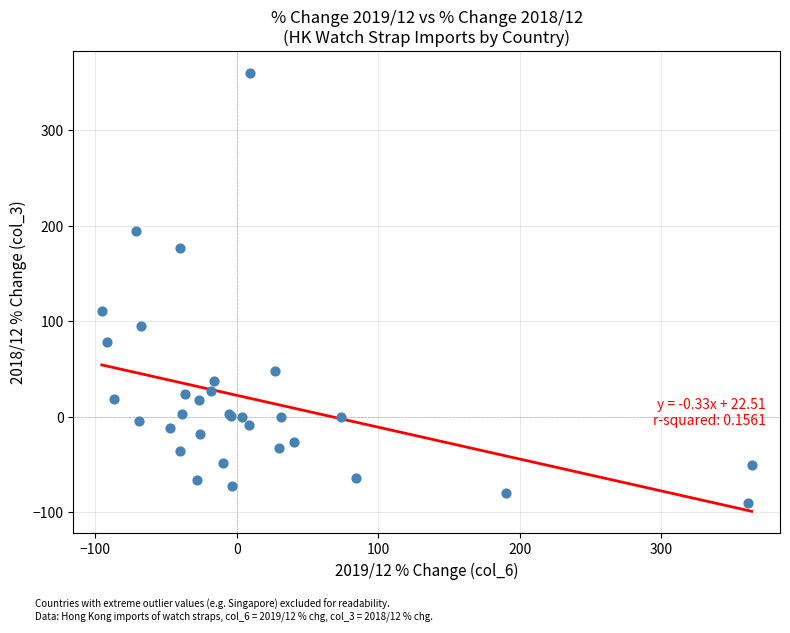

What Y value in the scatter plot is closest to 134?

111.2